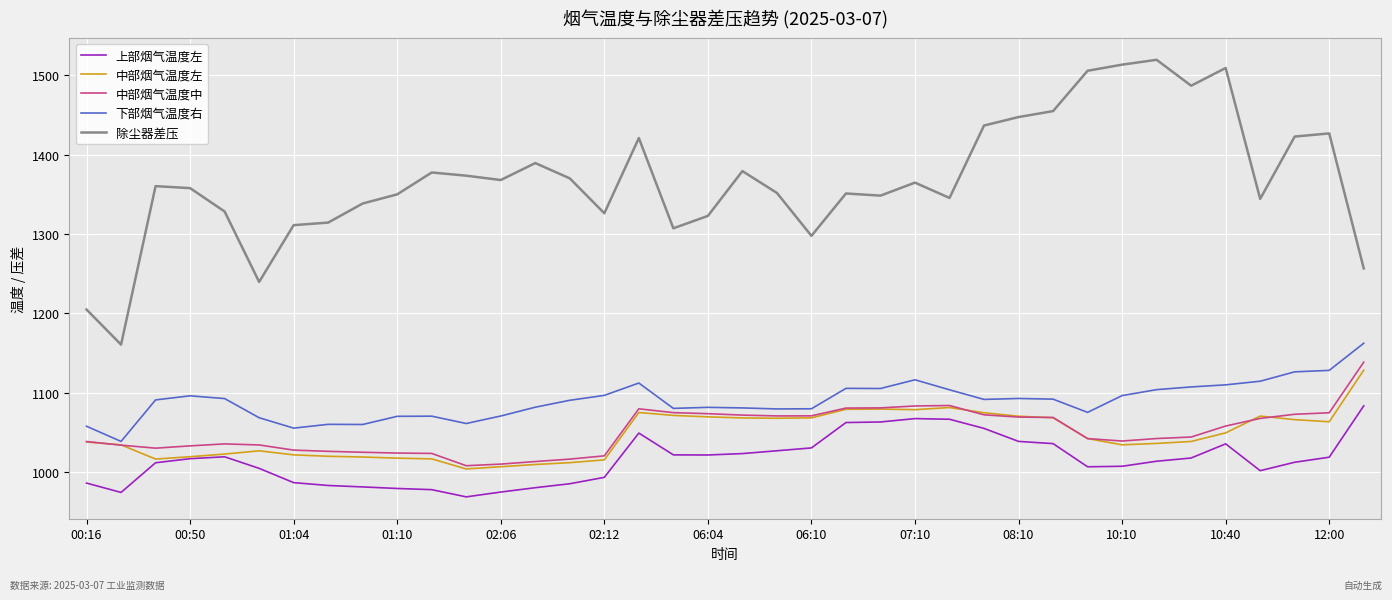

Which series has the largest total across all categories?

除尘器差压